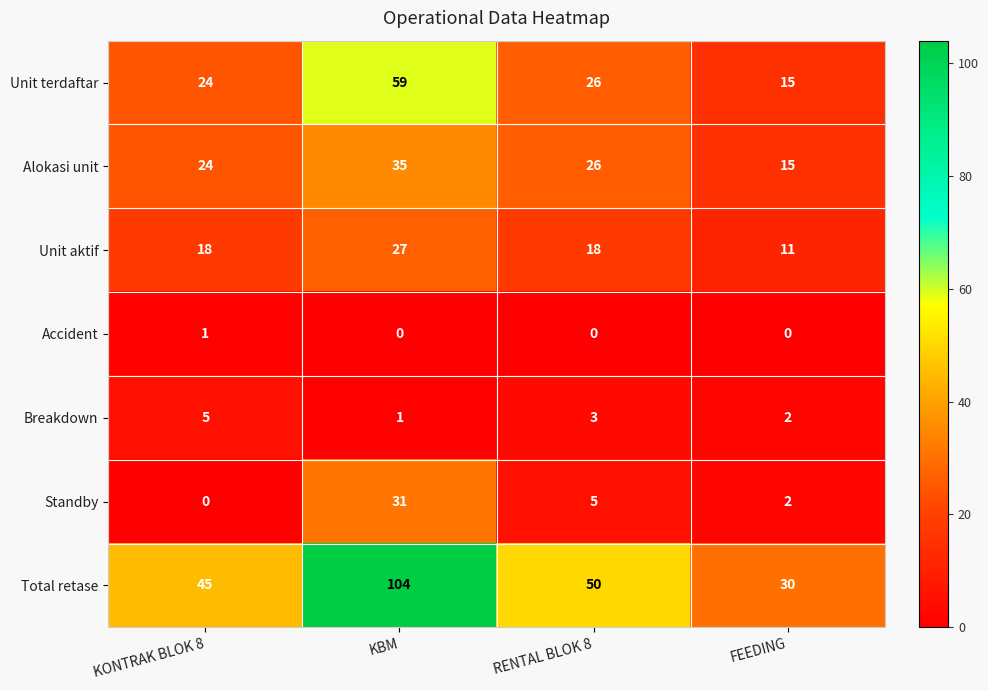

Where is Breakdown nearest to the value 3?

RENTAL BLOK 8